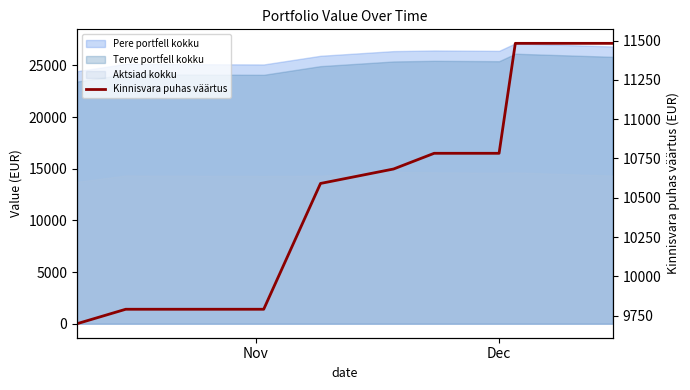

True or false: there are more than 1 points higher than both neighbors.

False